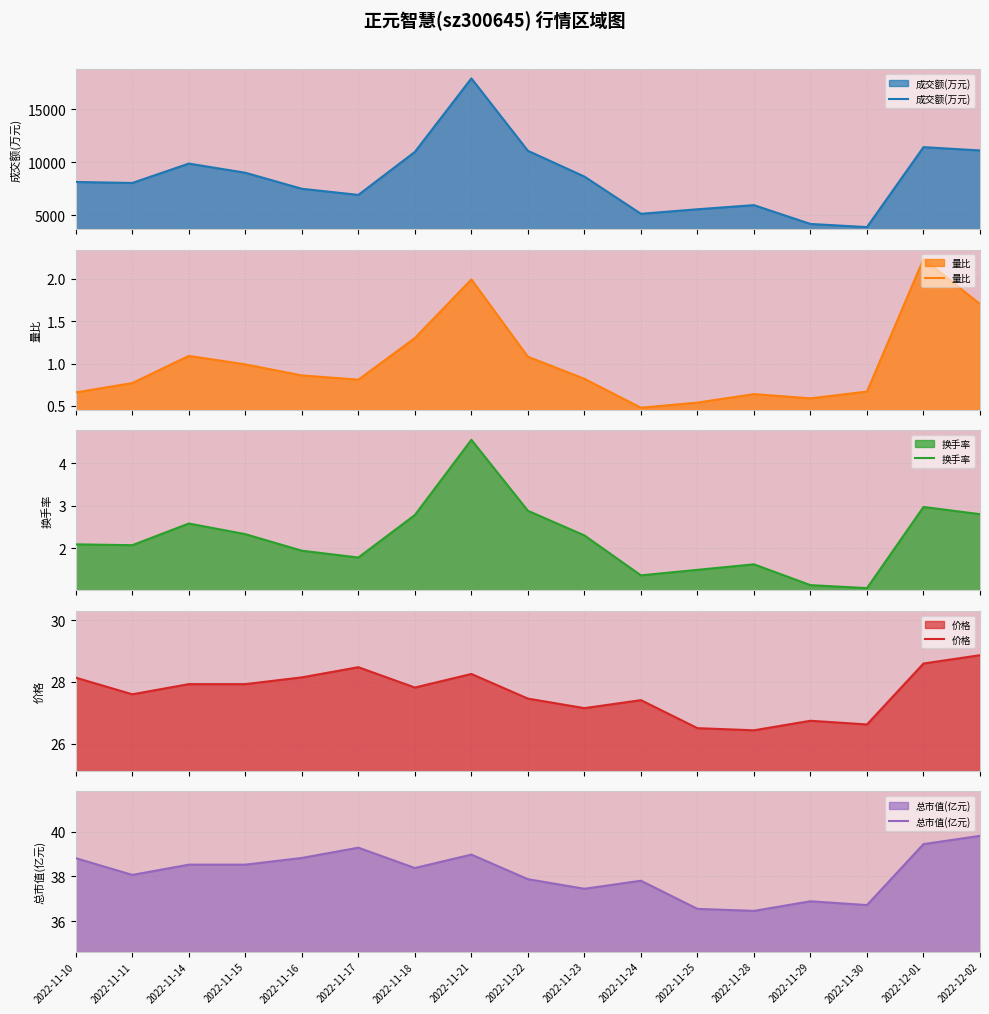

Between 2022-11-16 and 2022-12-02, which is larger?

2022-12-02